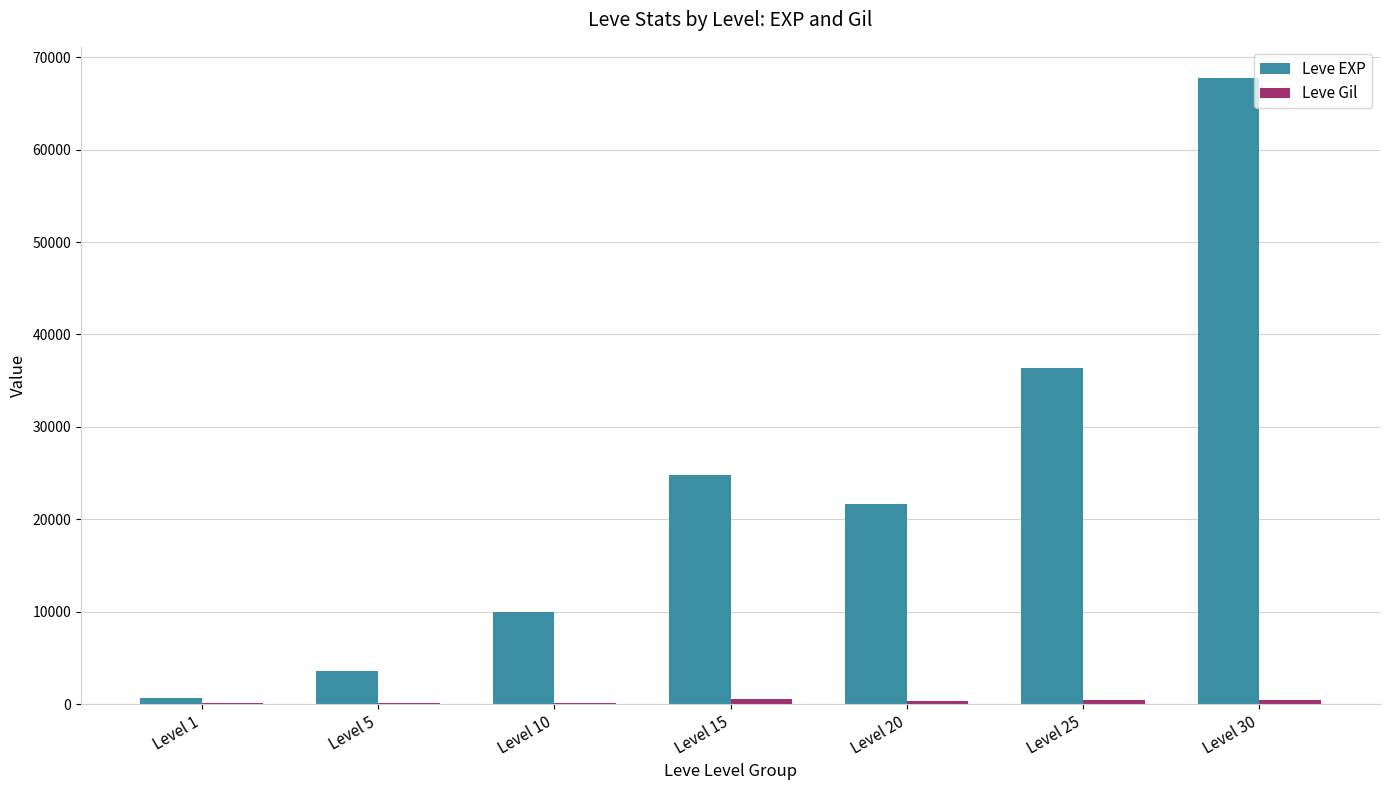

What is the spread (max minus min) of values at Level 1?

517